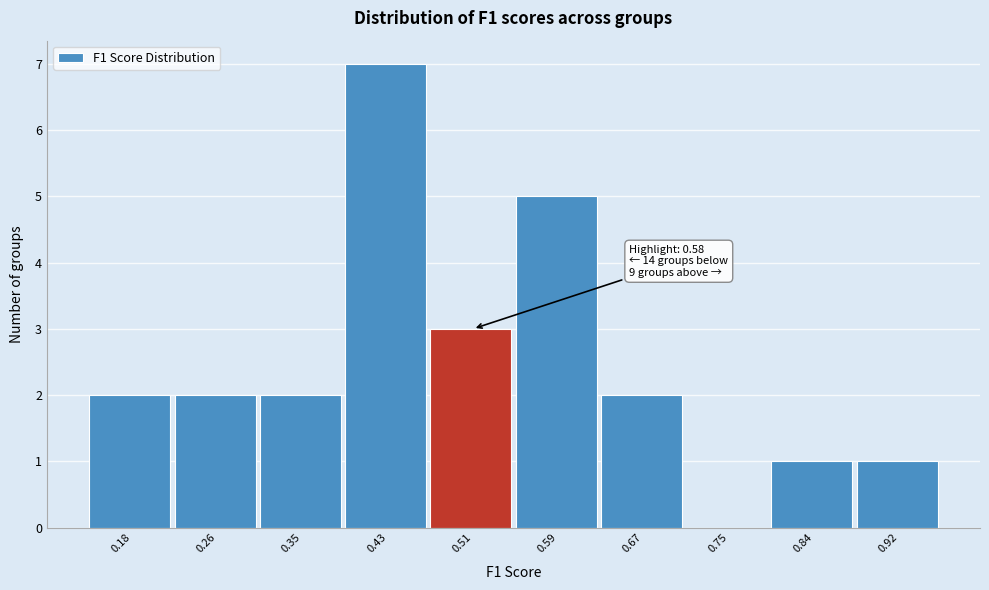

Reading left to right, list all the values displayed in this chart.

0.18=2	0.26=2	0.35=2	0.43=7	0.51=3	0.59=5	0.67=2	0.75=0	0.84=1	0.92=1